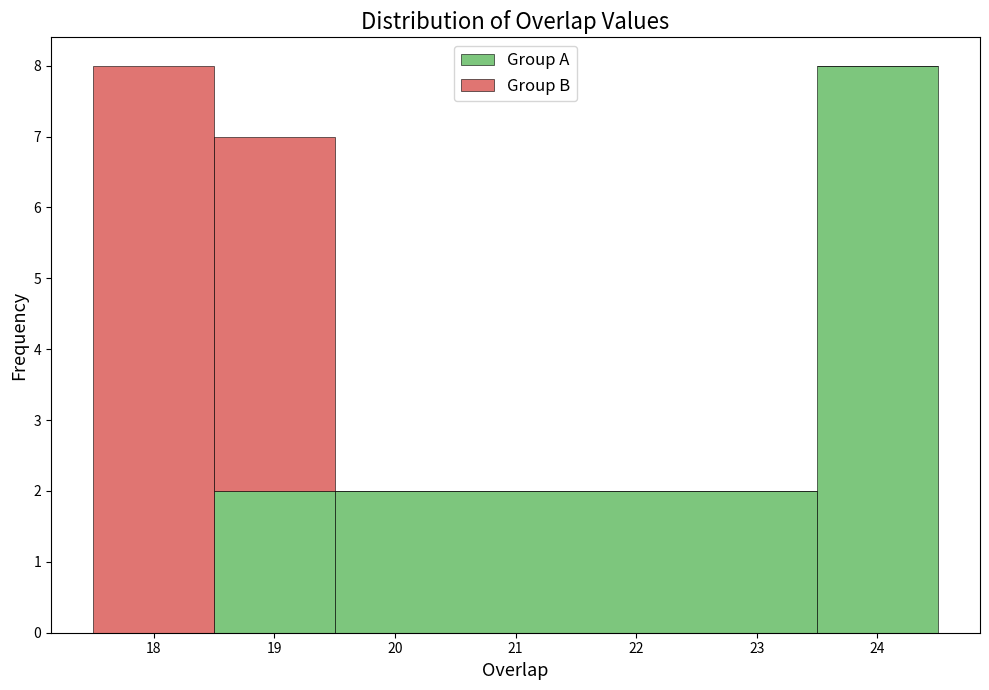

What is the total height of the stacked bar covering 23.5 to 24.5 on the x-axis? The values are not printed on the chart, so give them approximately, as read against the axis.

8